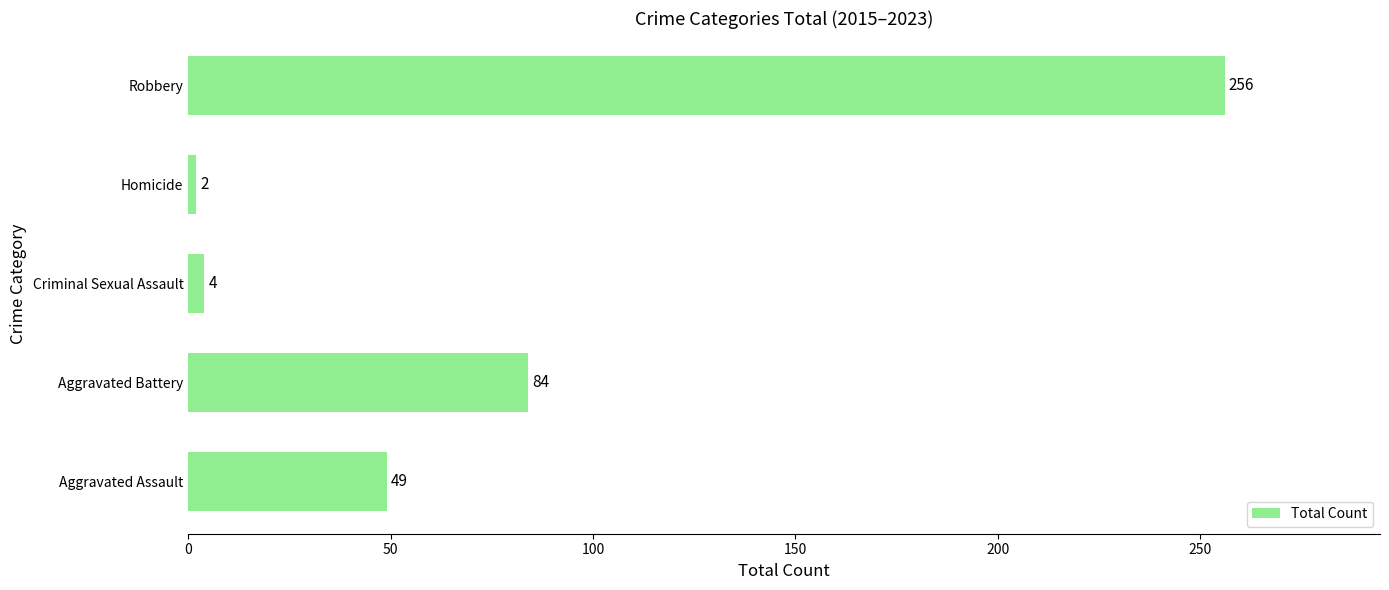

True or false: the data shows 21 at Aggravated Assault.

False